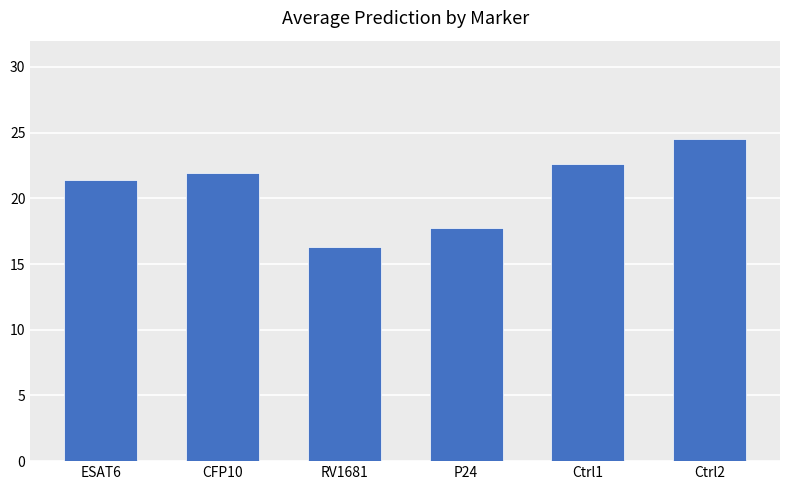

Reading left to right, list all the values displayed in this chart.

21.4	21.9	16.3	17.8	22.6	24.5